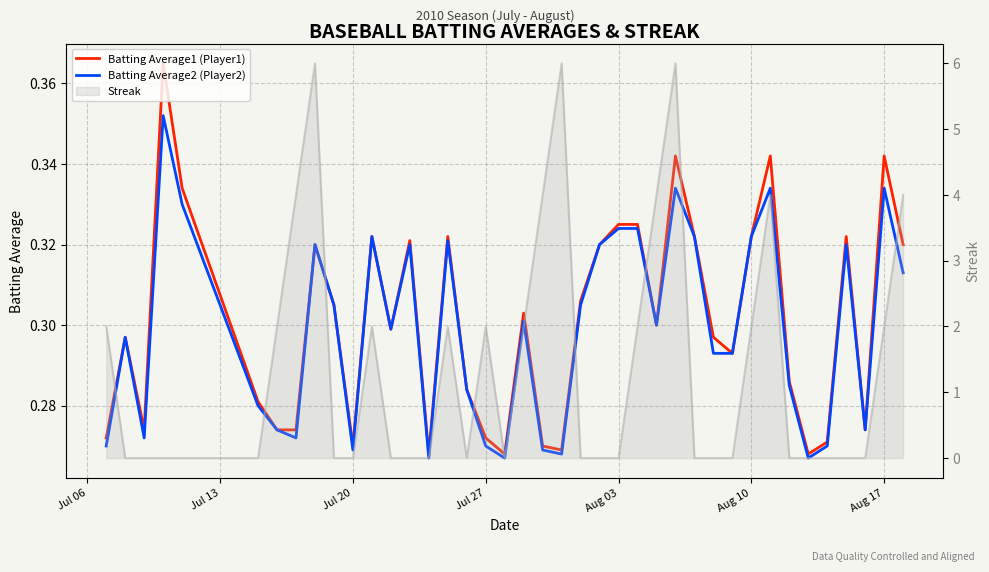

True or false: Streak and Batting Average2 (Player2) intersect in this chart.

True